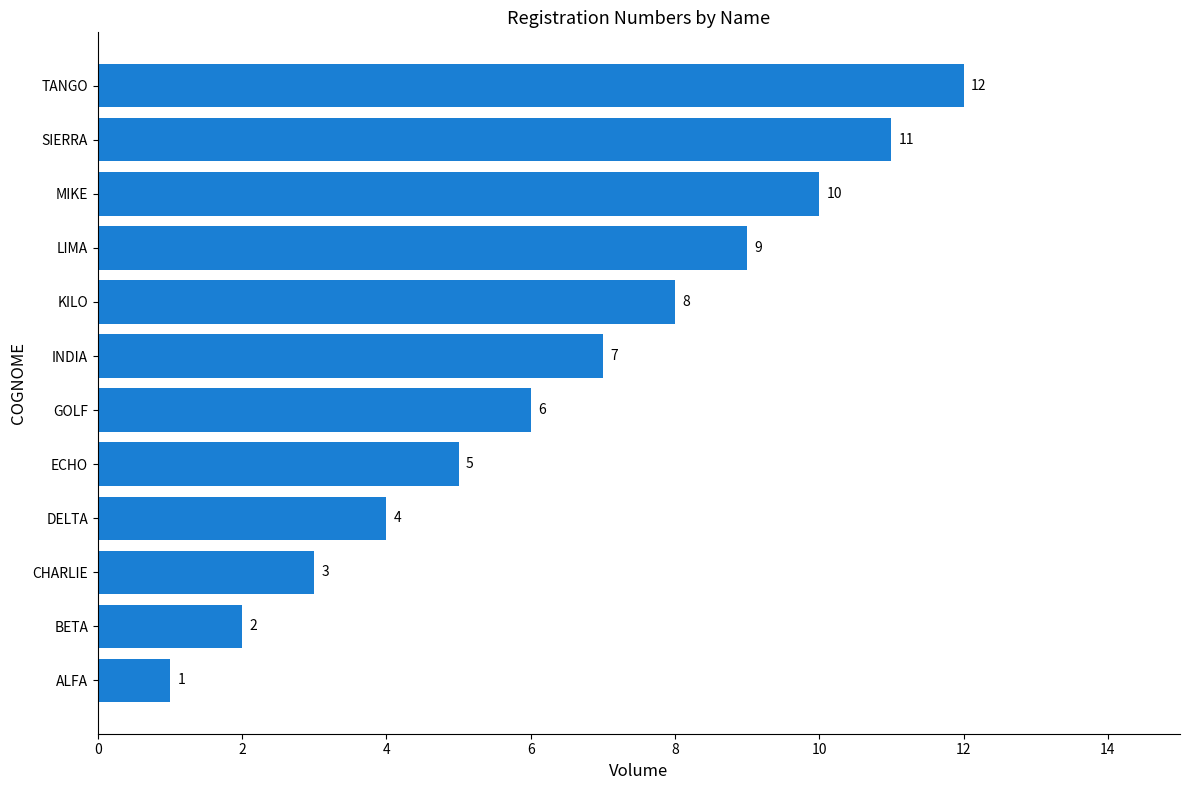

List the labels in order of value, largest first.

TANGO, SIERRA, MIKE, LIMA, KILO, INDIA, GOLF, ECHO, DELTA, CHARLIE, BETA, ALFA